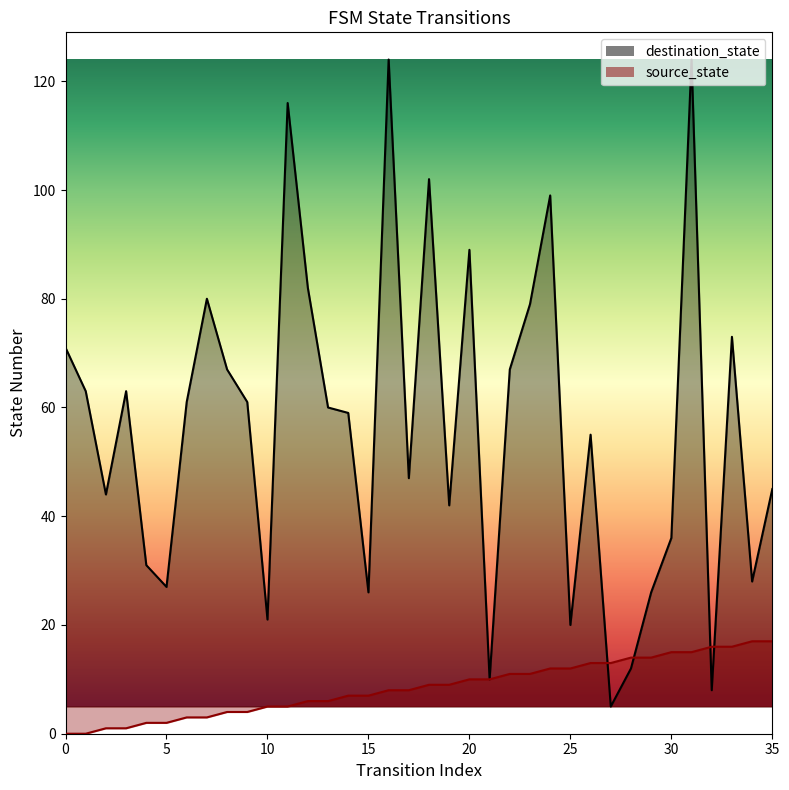

Is the value of destination_state at 22 greater than the value of source_state at 8?

Yes